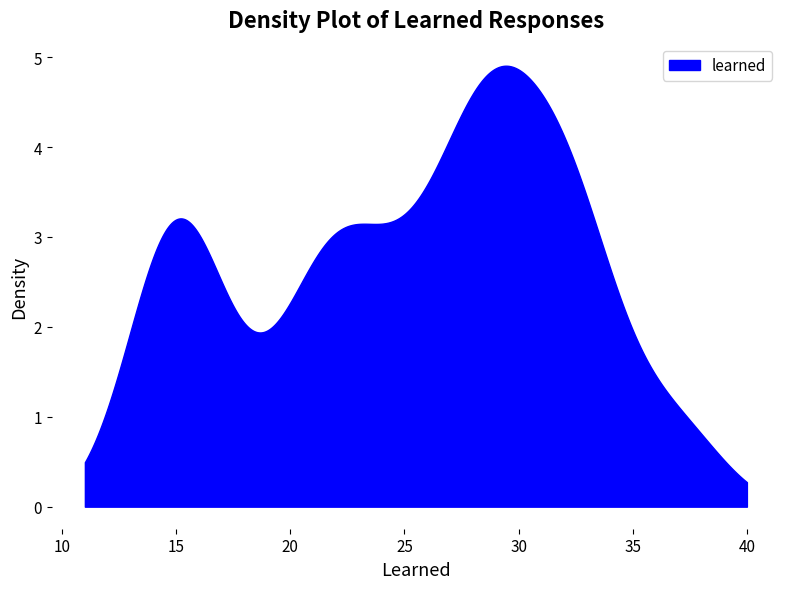

What is the maximum value shown in the chart?

4.9